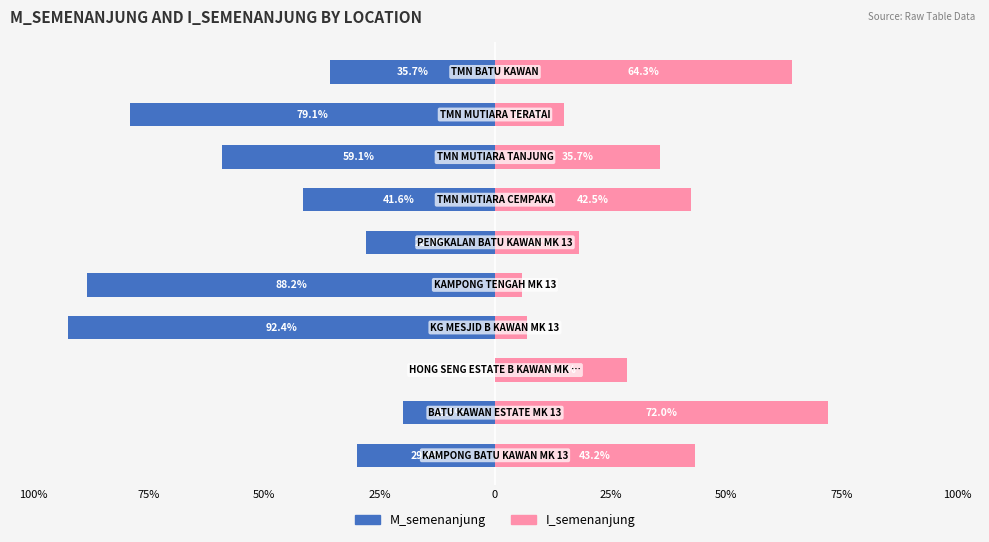

How many negative values does the M_semenanjung series have?

9